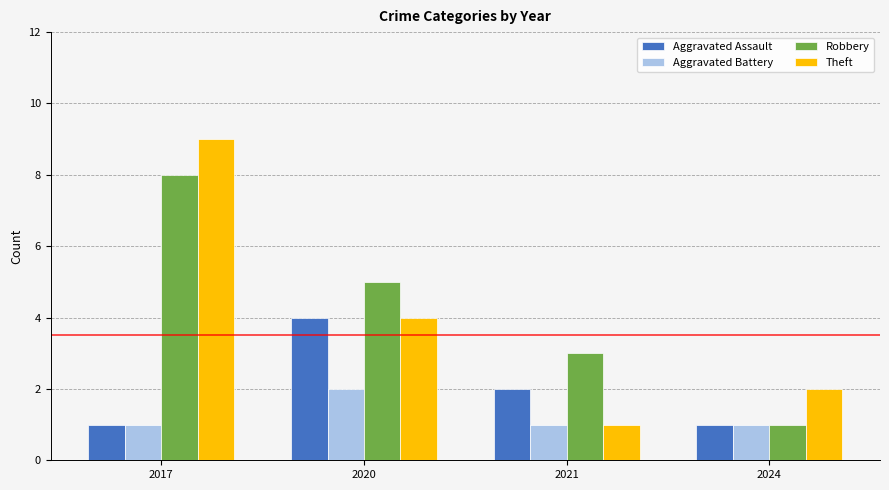

What is the value of the Aggravated Assault bar at the 4th from the left?

1